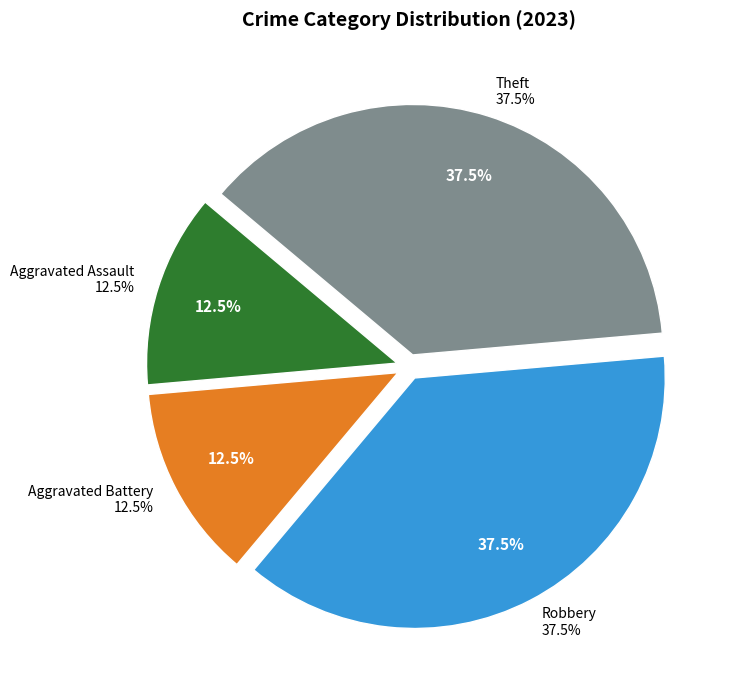

Which has a higher value, Robbery or Aggravated Assault?

Robbery